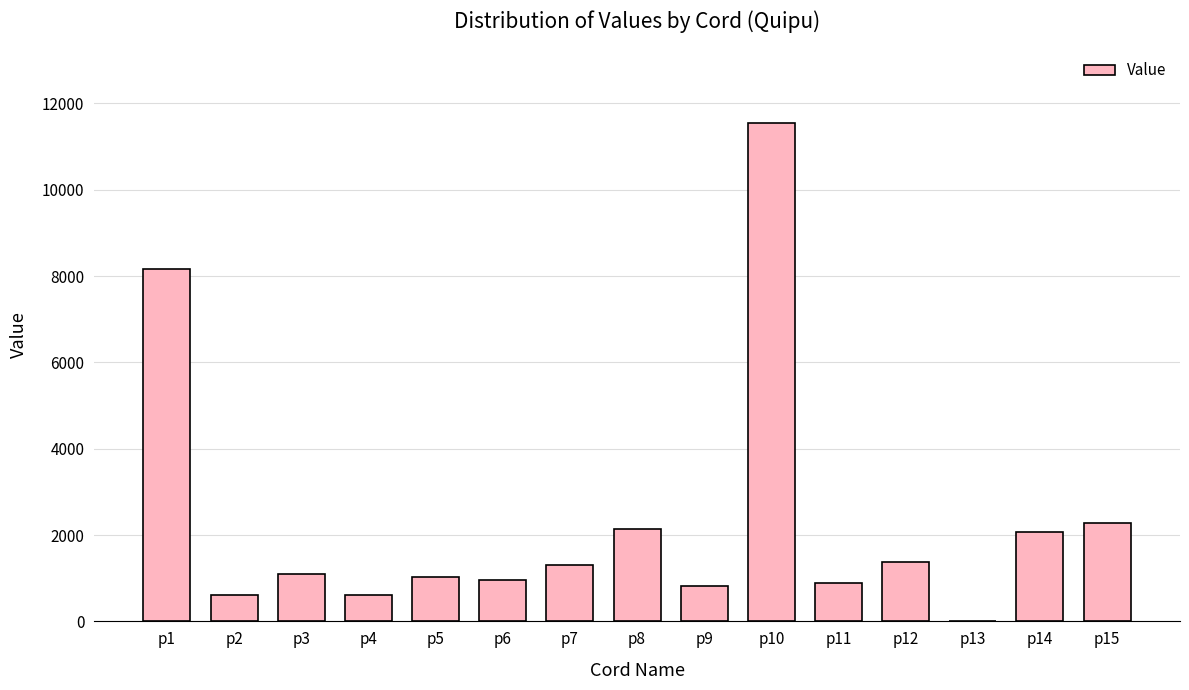

How many categories are shown in the chart?

15